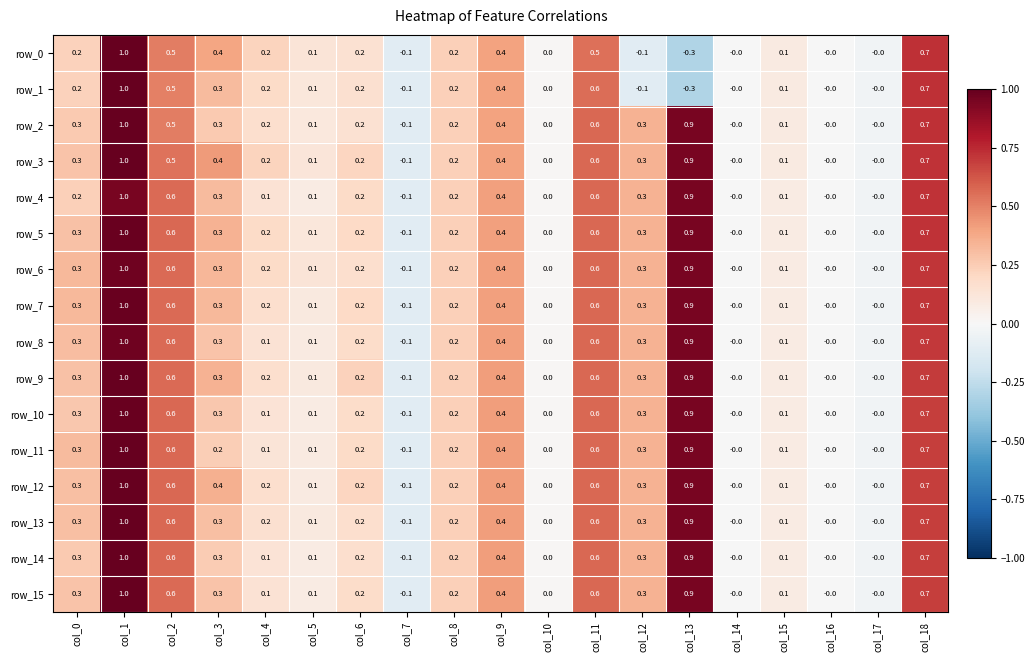

What is the highest value of the row_13 series?

1.0